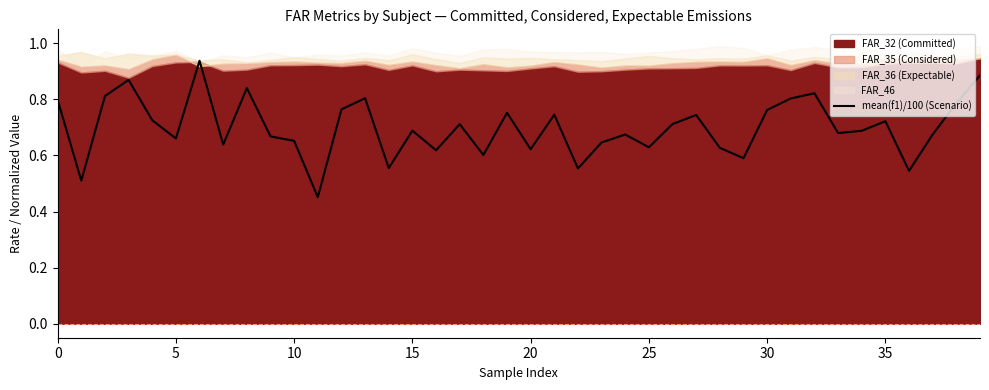

How many lines are shown in the chart?

1